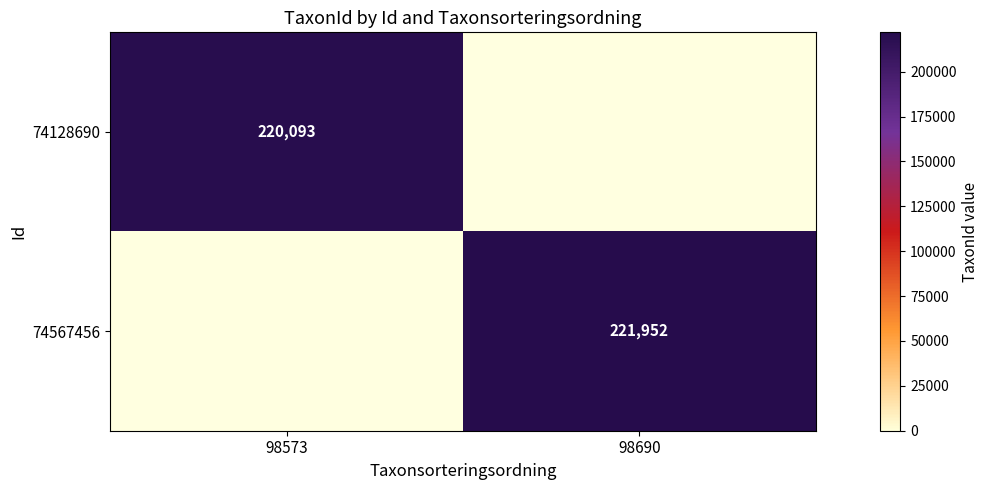

How many categories are shown in the chart?

2